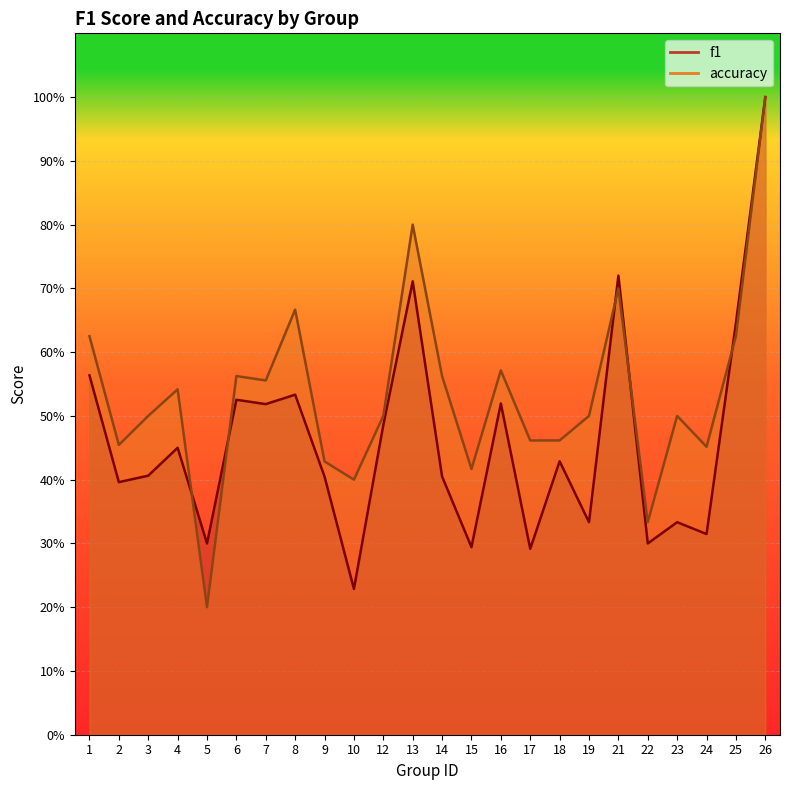

What is the value of the accuracy point at the 20th from the left?

0.3